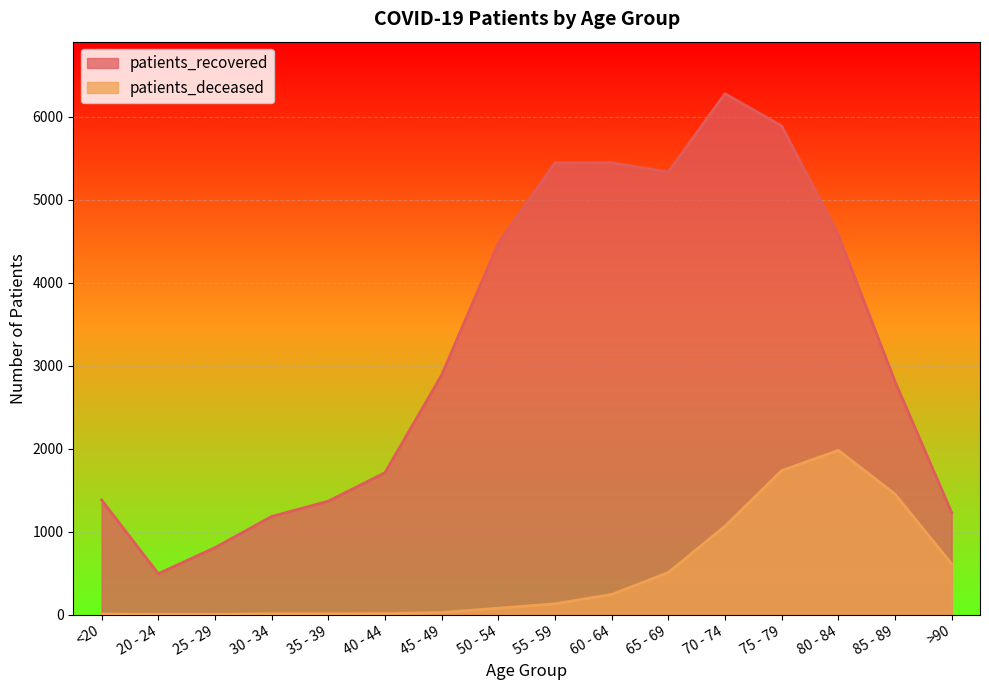

How many values in the patients_recovered series exceed 2887?

7